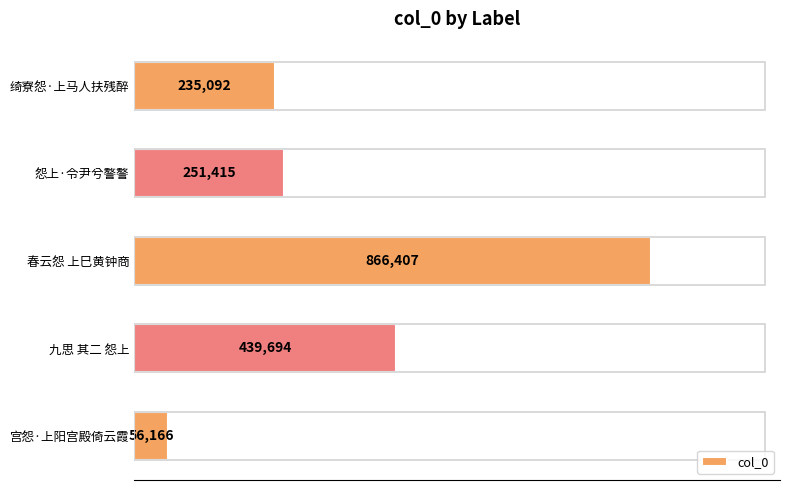

Which category has the lowest value across all series?

宫怨·上阳宫殿倚云霞